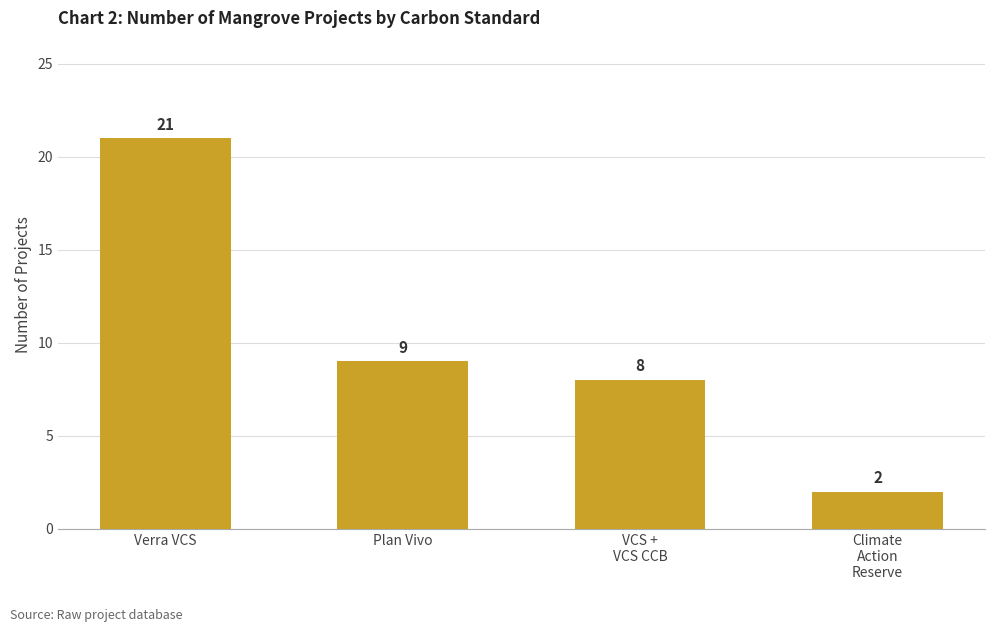

What is the maximum value shown in the chart?

21